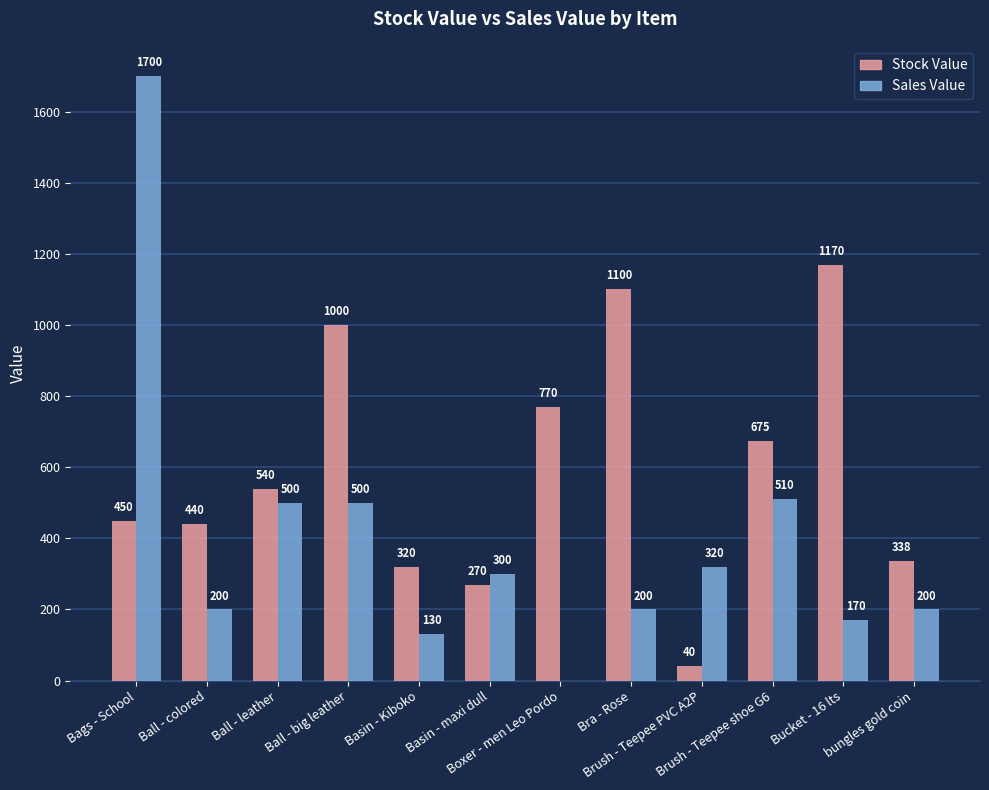

What is the average value of the Stock Value series?

592.7